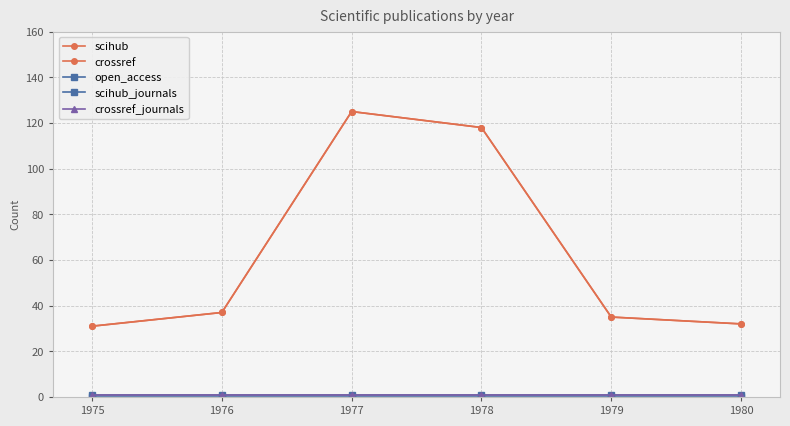

At which category is the sum across all series the highest?

1977